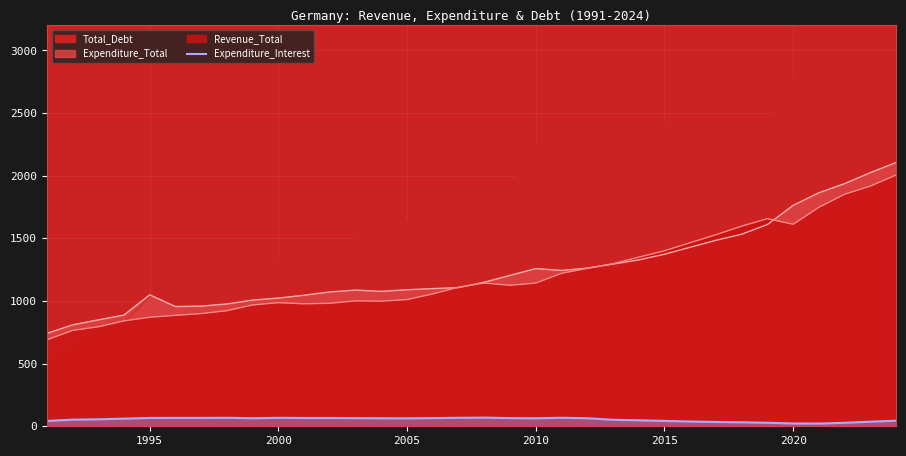

What is the minimum value shown in the chart?

21.7